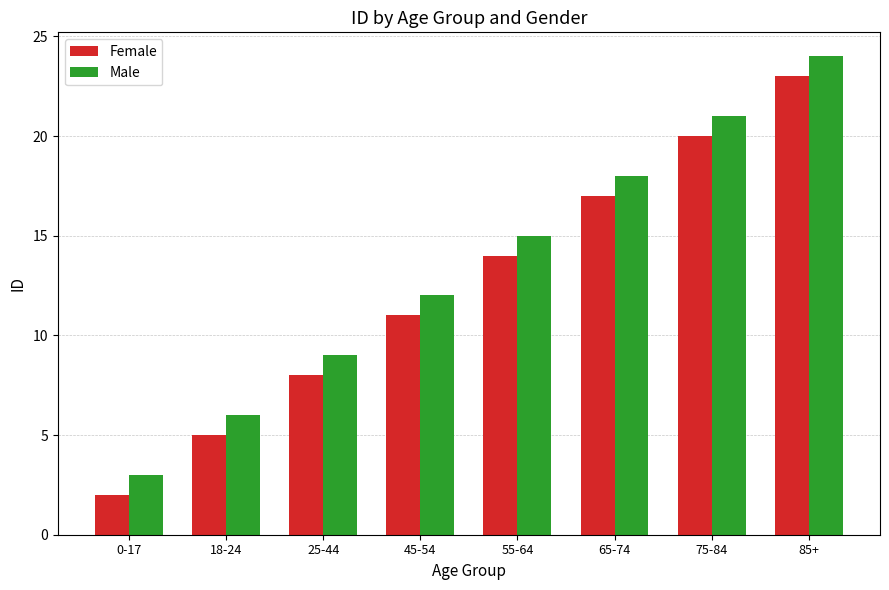

Which series has the largest total across all categories?

Male